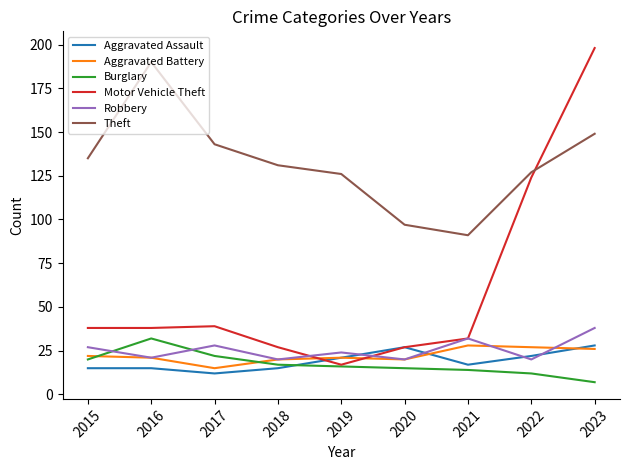

Where is the first local maximum for Theft?

2016